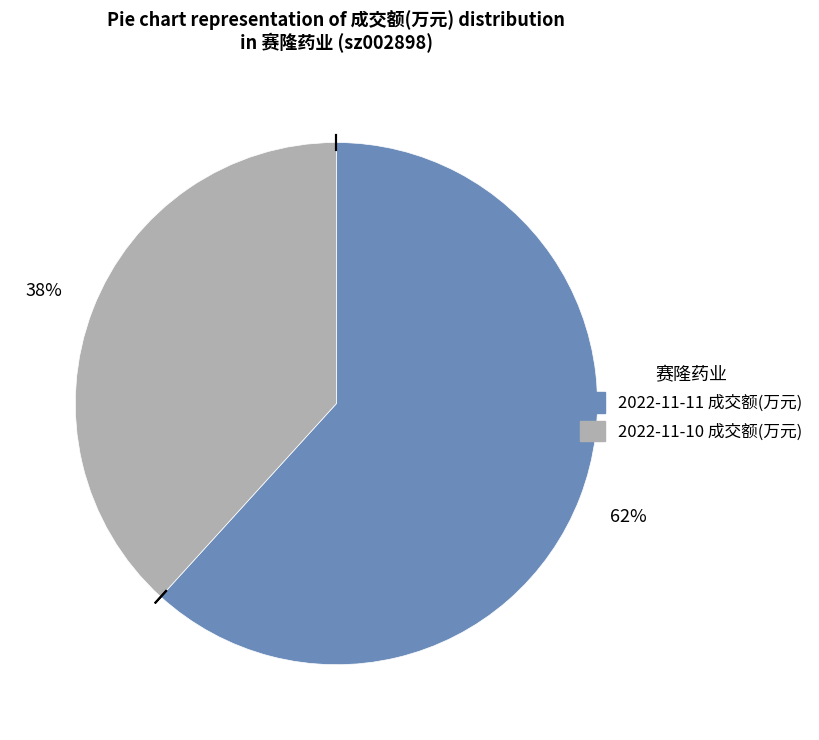

Do 2022-11-10 成交额(万元) and 2022-11-11 成交额(万元) together represent more than half of the pie?

Yes